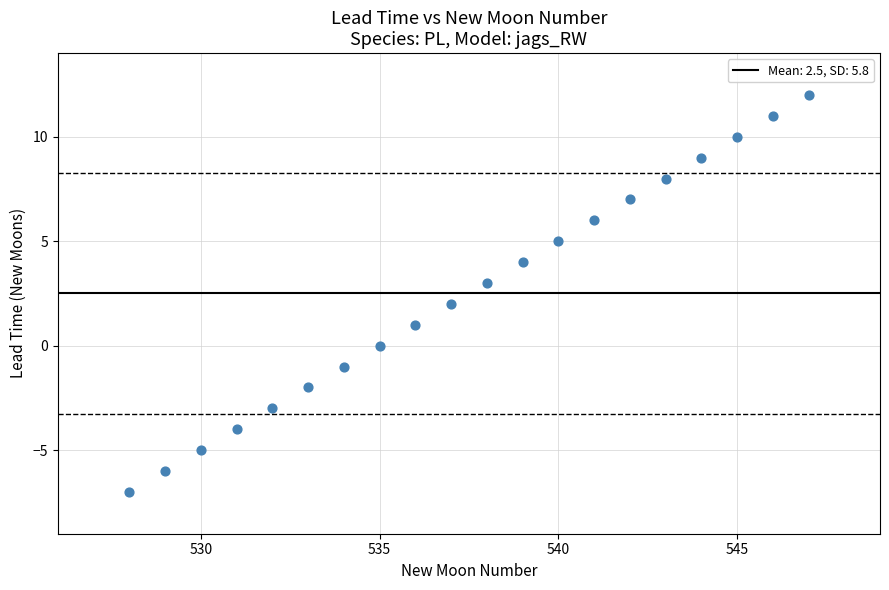

What is the range of X values (max minus min)?

19